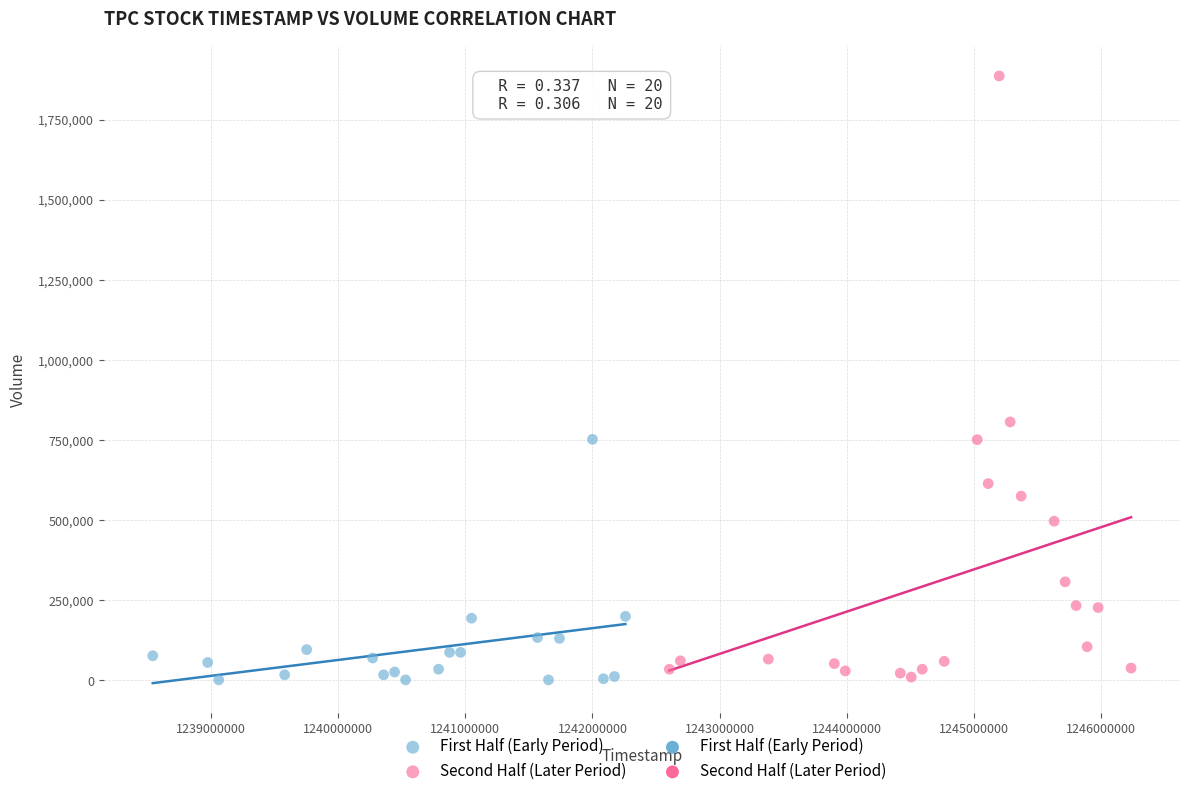

Which series has the widest spread of Y values?

Second Half (Later Period)